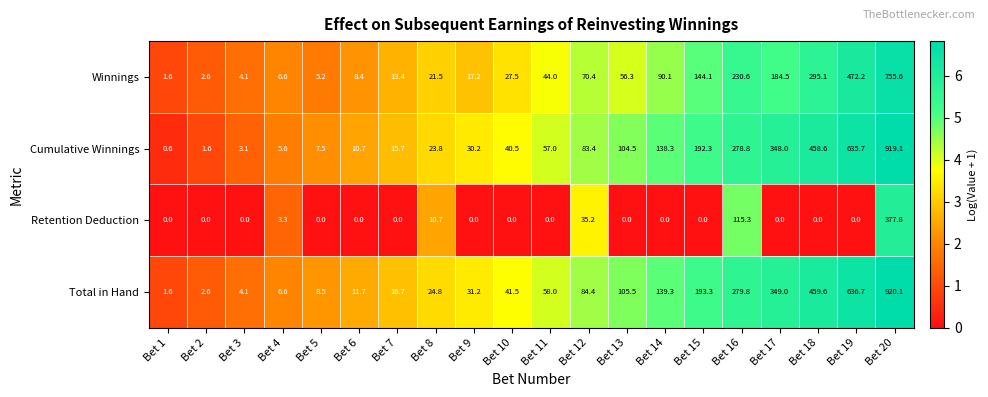

At how many categories does at least one series exceed 109?

7